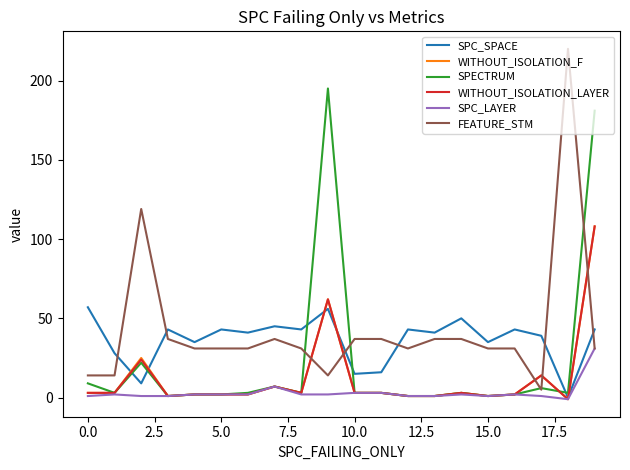

What is the maximum value for SPC_LAYER?

31